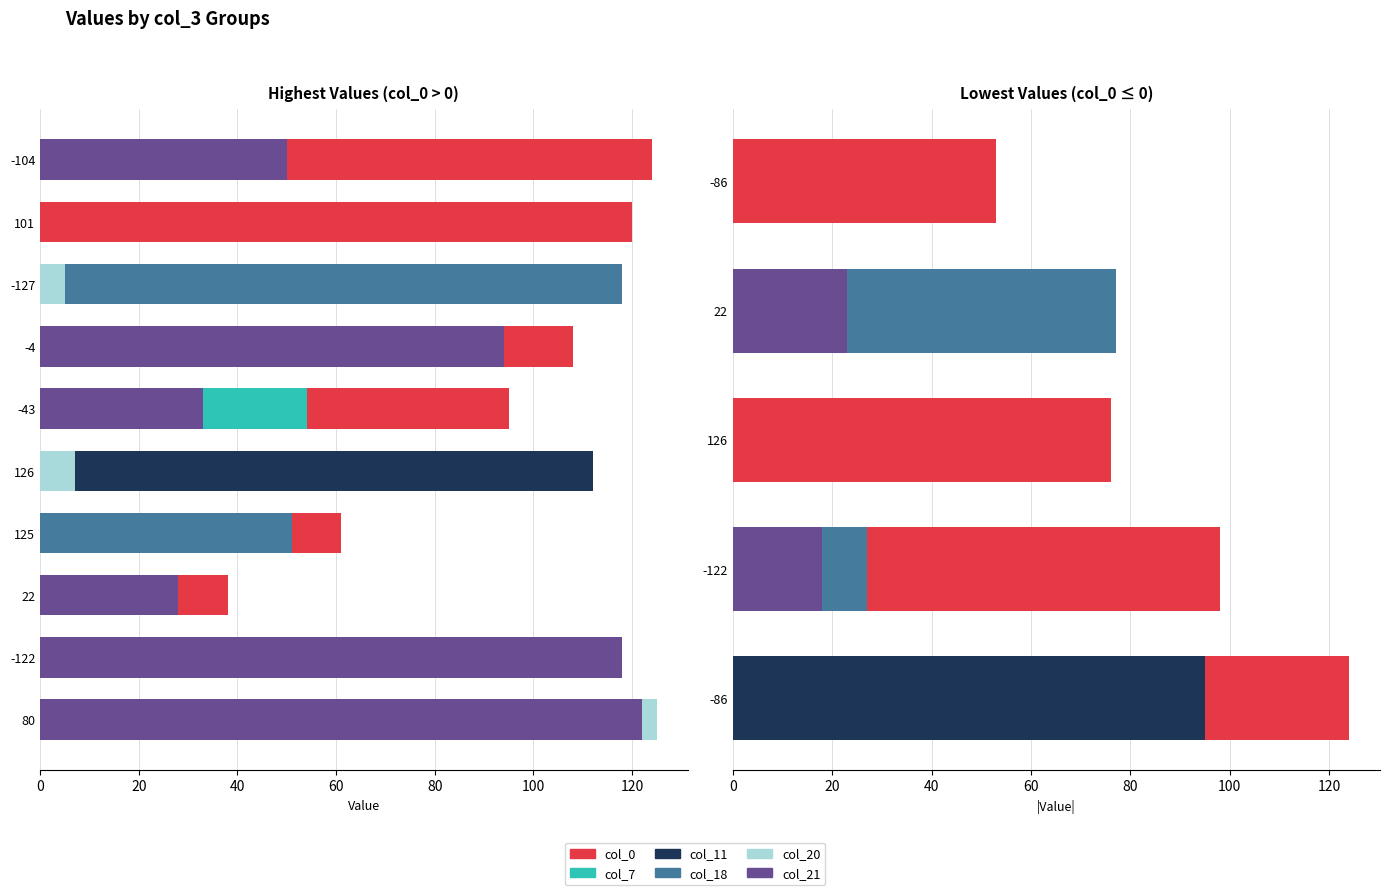

How many values in the col_11 series exceed 0?

2